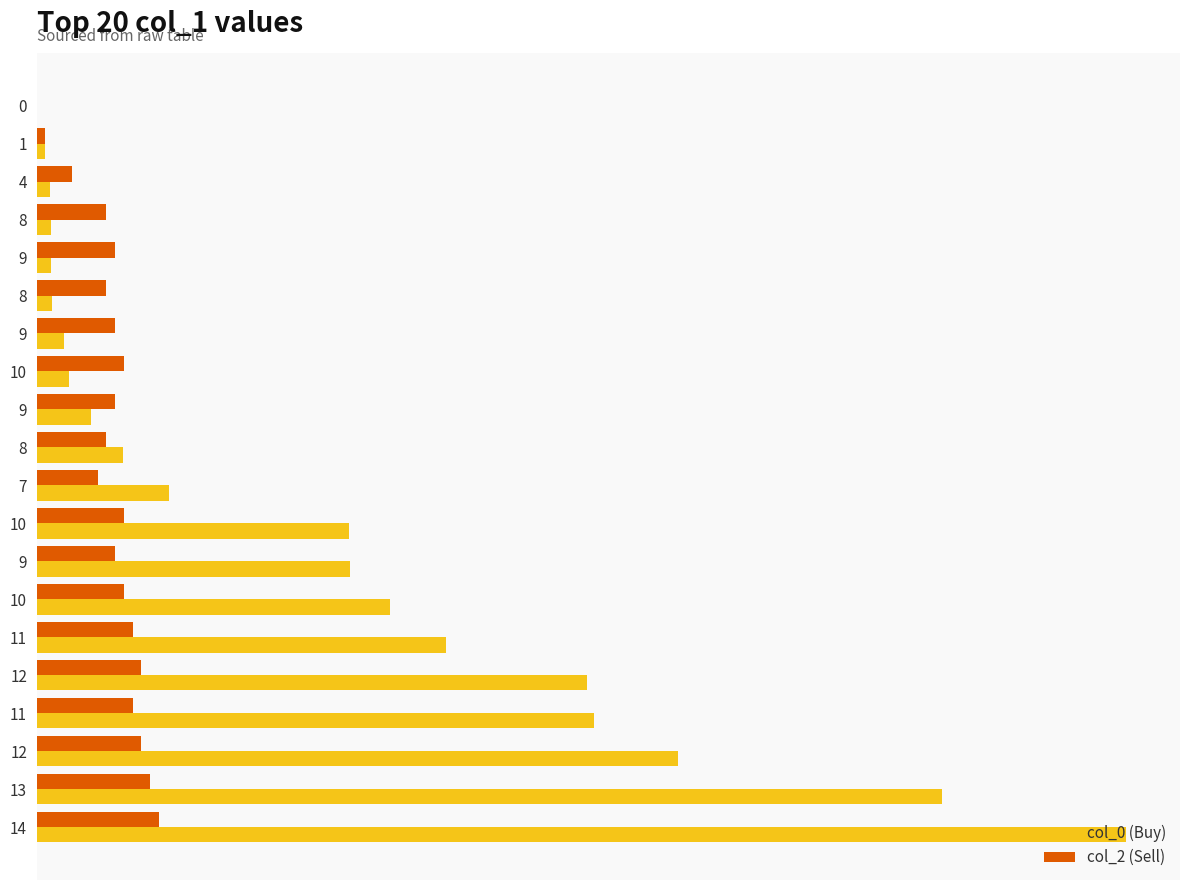

What are all the series names shown in the legend?

col_0 (Buy), col_2 (Sell)